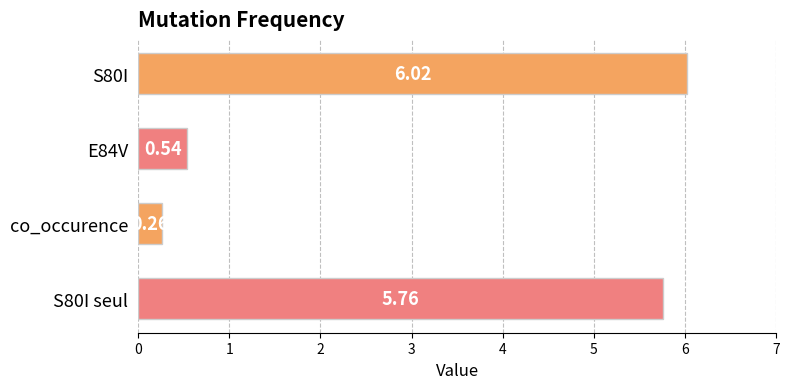

Where is the data nearest to the value 3?

E84V